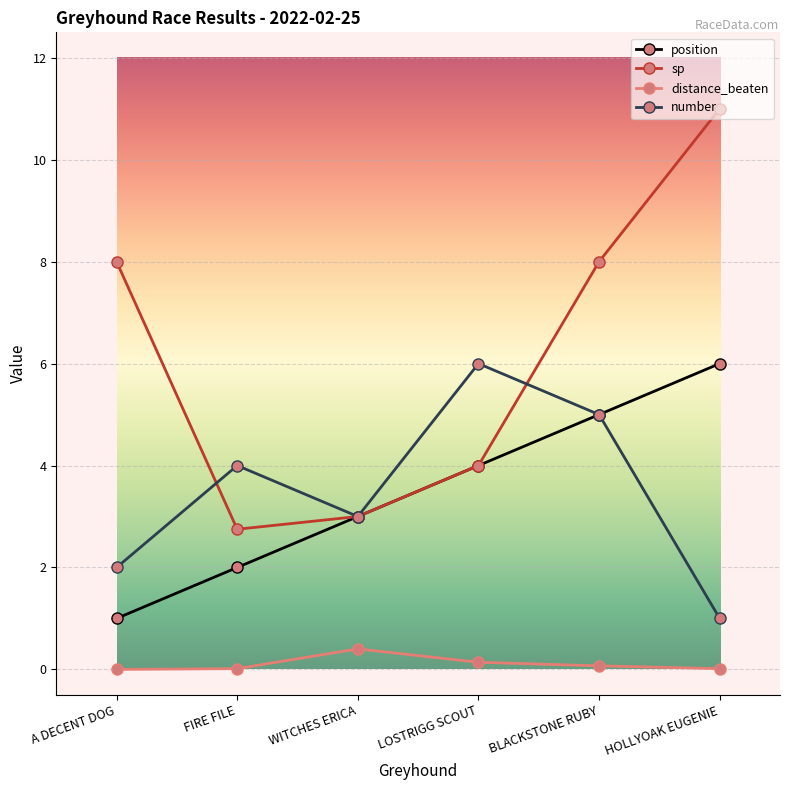

What is the difference between the highest and lowest values at HOLLYOAK EUGENIE?

11.0